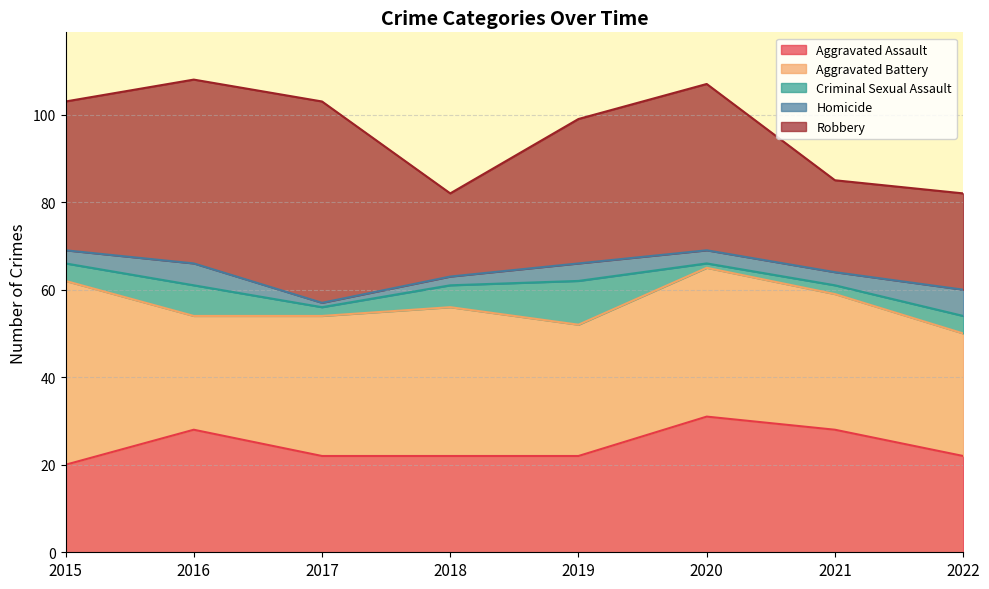

What is the minimum value shown in the chart?

1